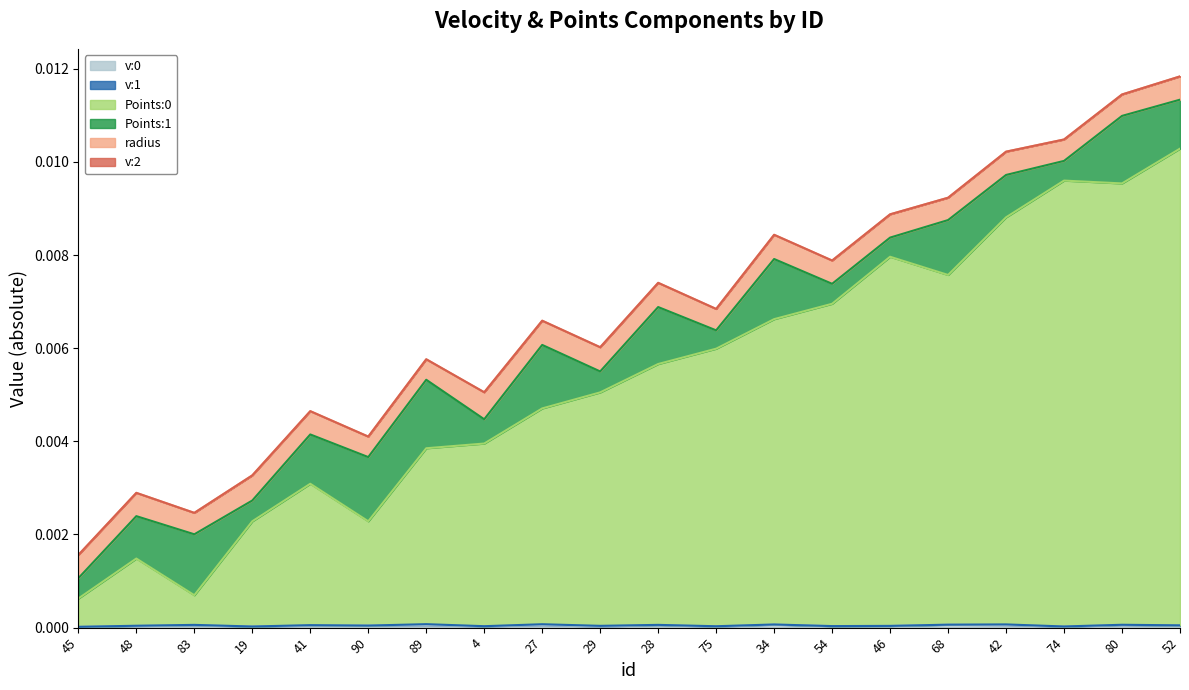

The v:1 series shows -0.0 at 46. True or false?

True